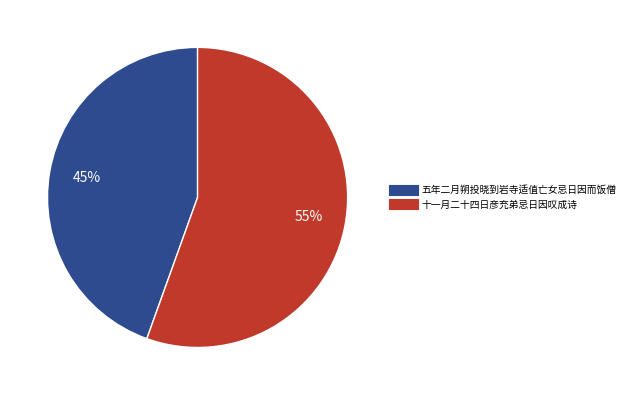

Which category has the smallest portion of the pie?

五年二月朔投晓到岩寺适值亡女忌日因而饭僧